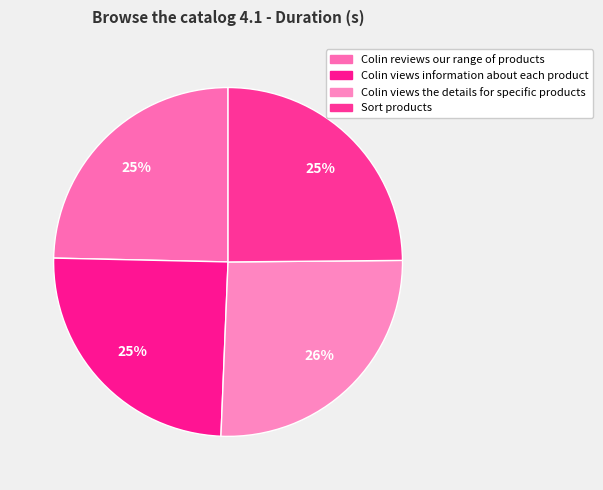

True or false: Colin views the details for specific products accounts for 16% of the total.

False